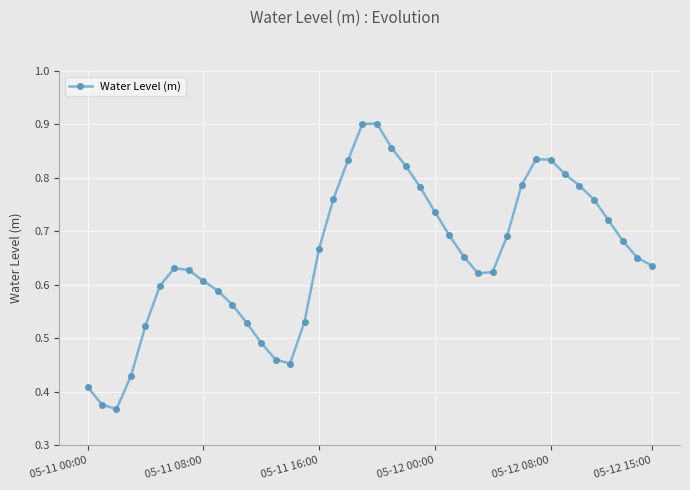

True or false: there are more than 0 points higher than both neighbors.

True